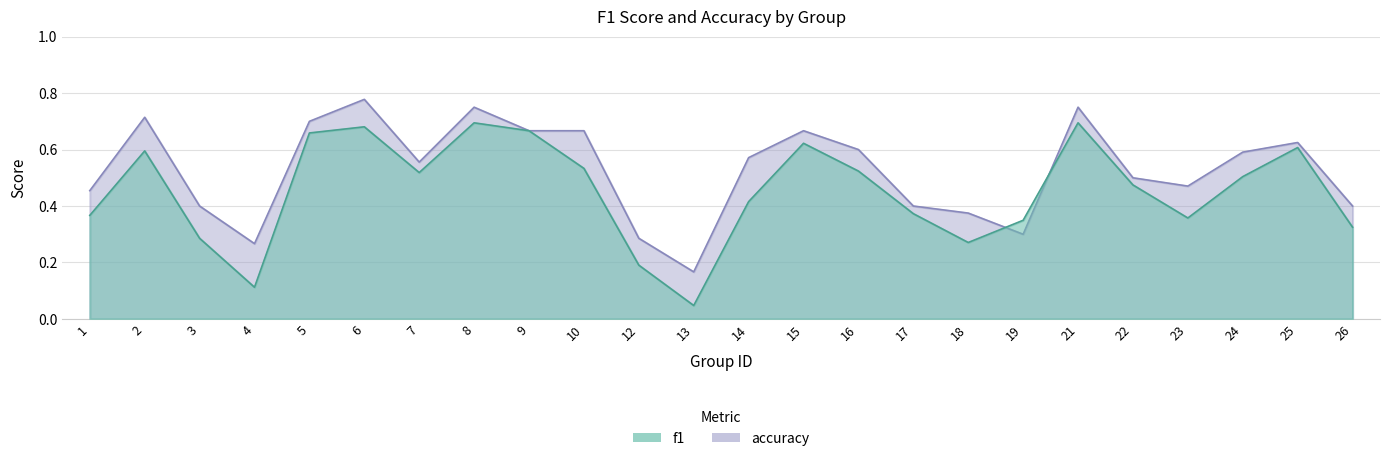

Which series has the largest total across all categories?

accuracy